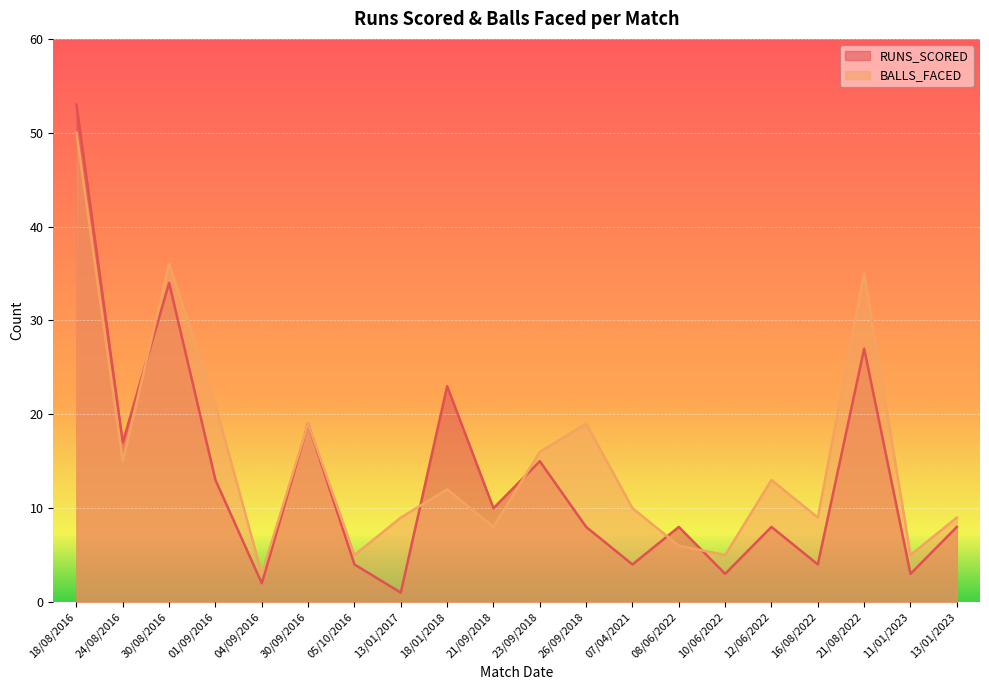

True or false: BALLS_FACED has a value of 50 at 18/08/2016.

True